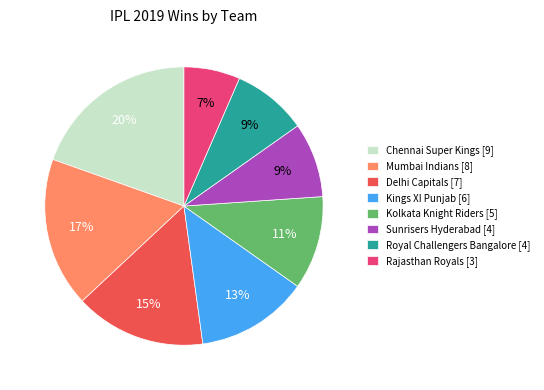

To the nearest percent, what is the difference between the largest and smallest slice percentages?

13%